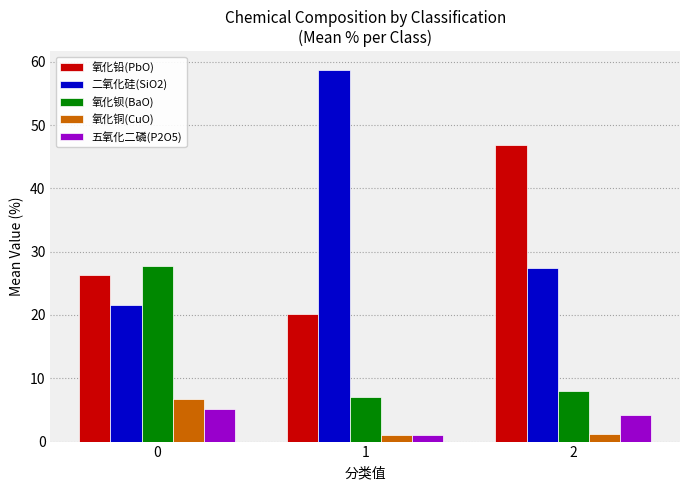

Is it true that 五氧化二磷(P2O5) equals 2.0 at 2?

False